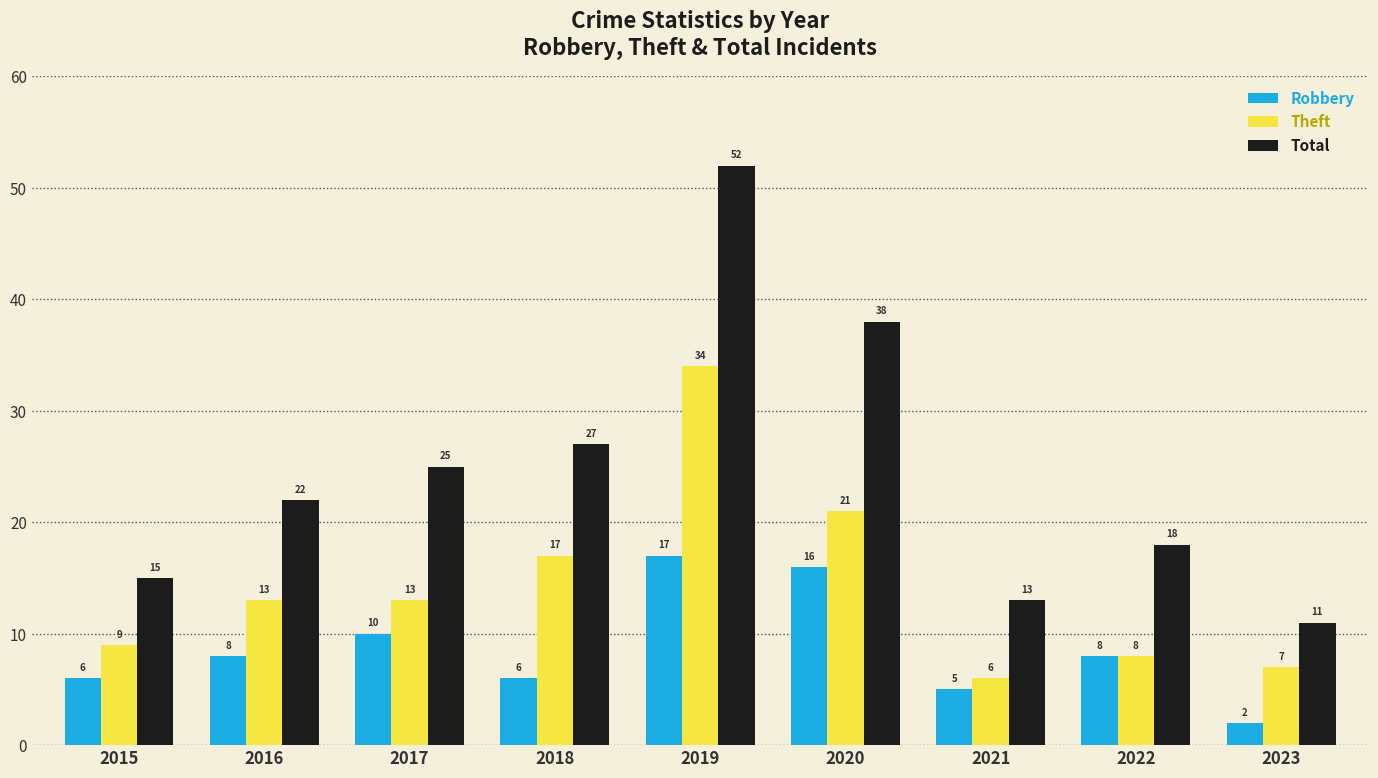

Count the number of categories in the chart.

9